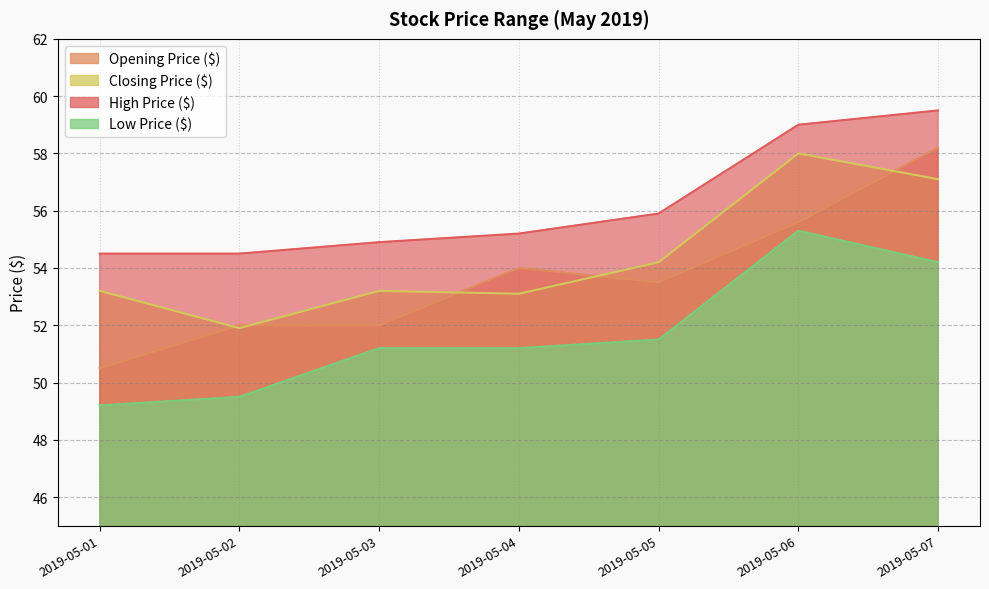

Reading left to right, extract all data points from this chart.

Opening Price ($): 50.5	52.0	52.0	54.0	53.5	55.6	58.2
Closing Price ($): 53.2	51.9	53.2	53.1	54.2	58.0	57.1
High Price ($): 54.5	54.5	54.9	55.2	55.9	59.0	59.5
Low Price ($): 49.2	49.5	51.2	51.2	51.5	55.3	54.2